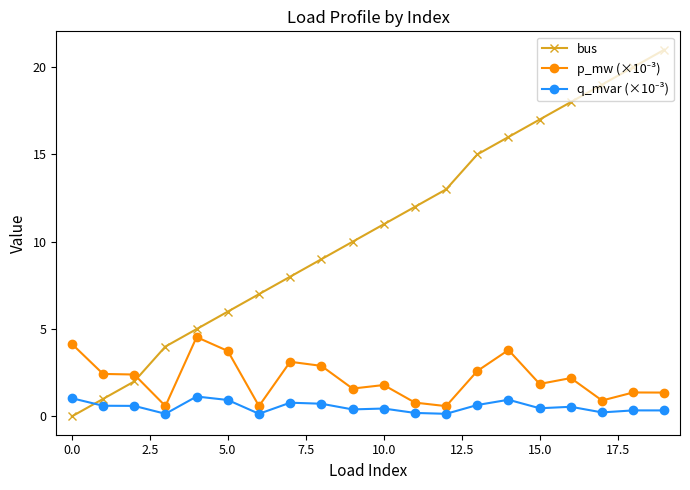

What is the maximum value shown in the chart?

21.0